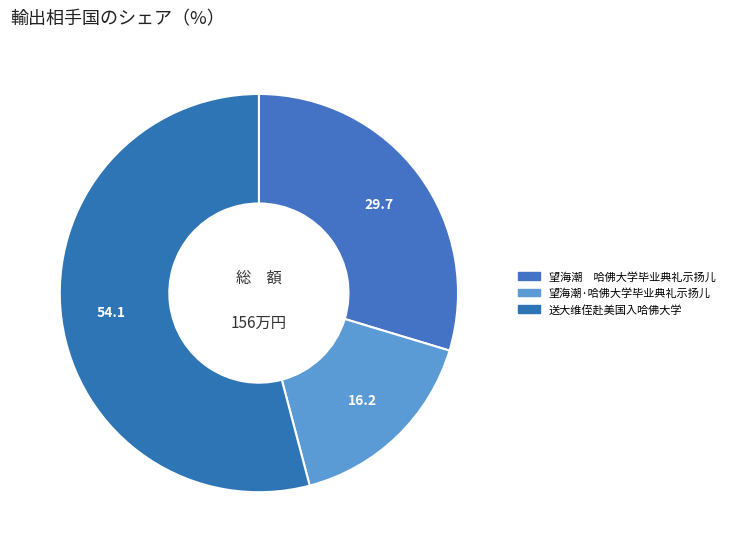

Which category has the smallest portion of the pie?

望海潮·哈佛大学毕业典礼示扬儿